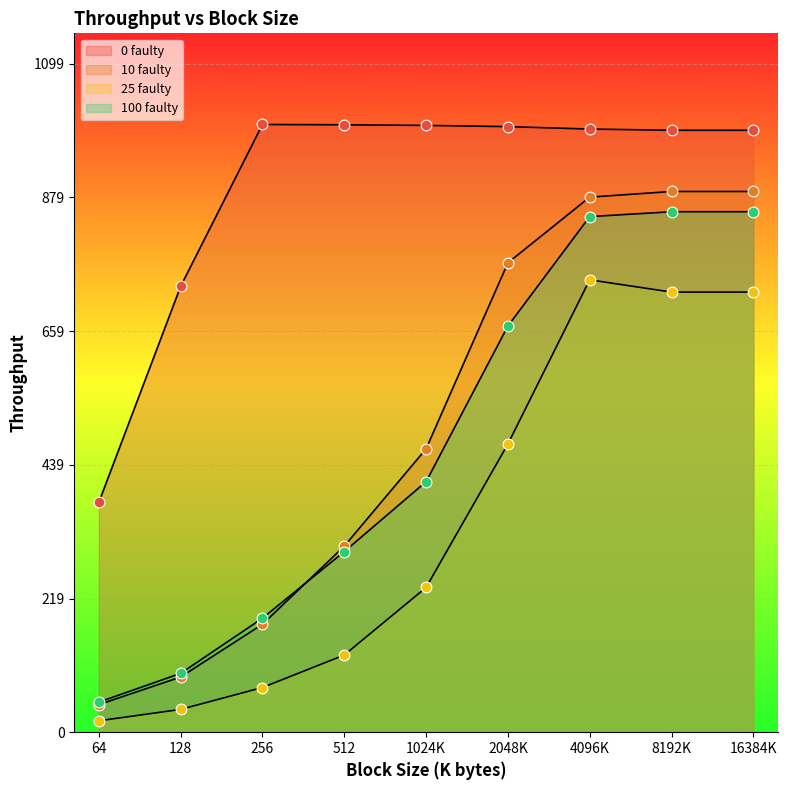

At how many categories does at least one series exceed 390?

8